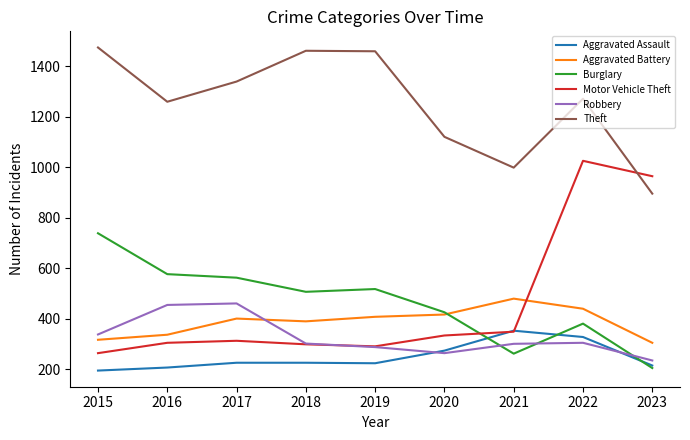

At how many categories does at least one series exceed 883?

9